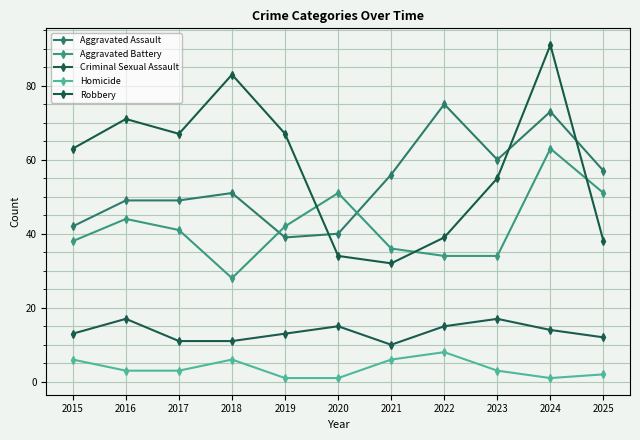

Which series changed the most between 2016 and 2021?

Robbery